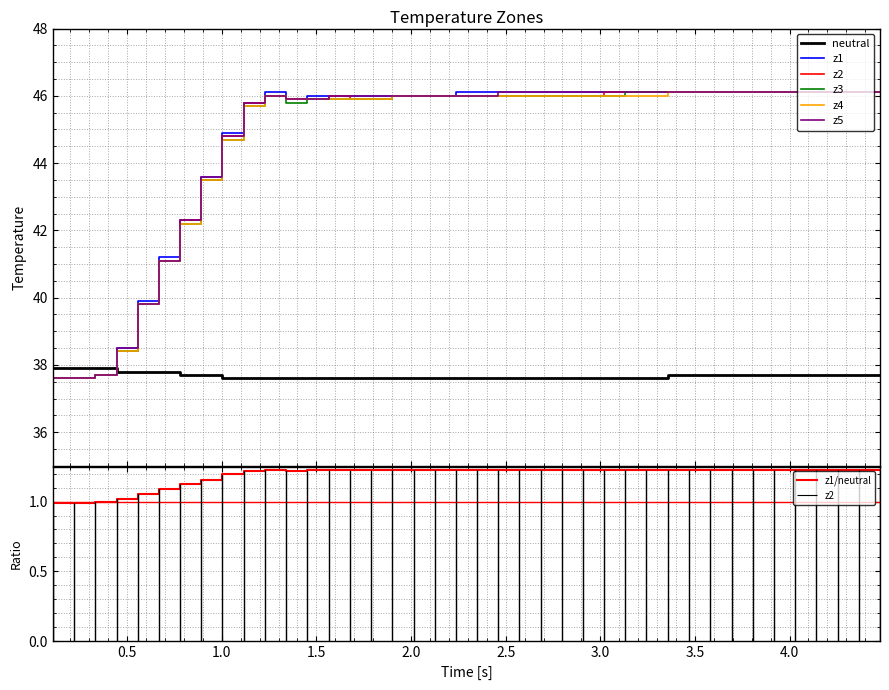

What is the difference between the maximum and minimum values in the z1 series?

8.5